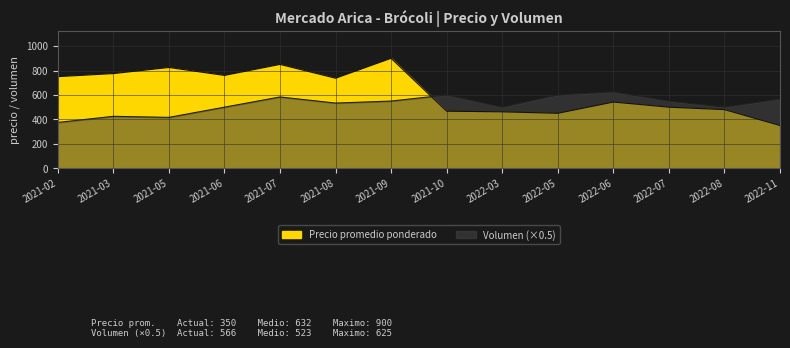

At 2022-08, list the series in order from smallest to largest.

Precio promedio ponderado, Volumen